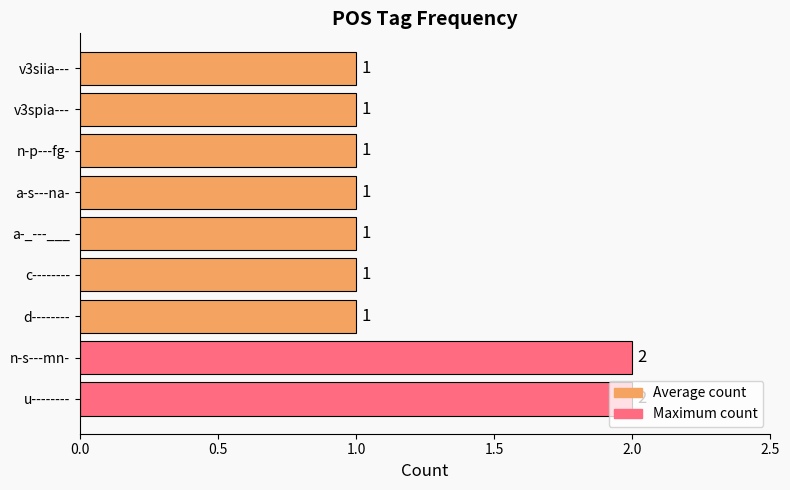

Between c-------- and u--------, which is larger?

u--------